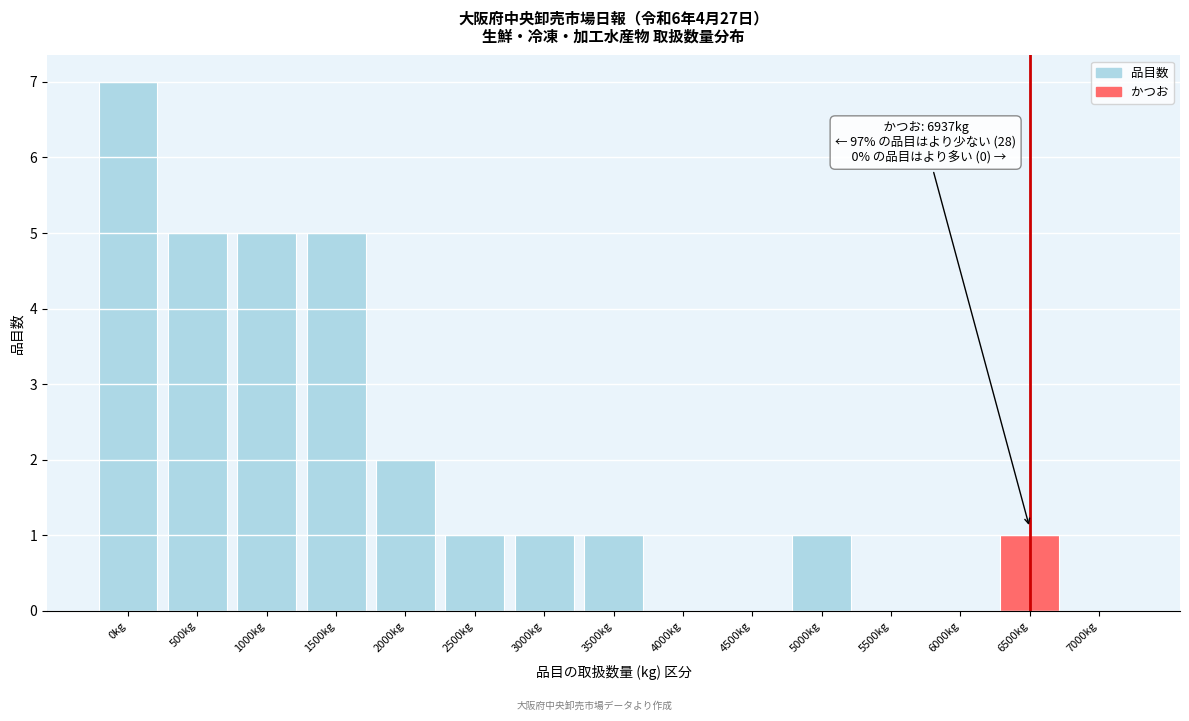

Reading left to right, what are all the values shown in this chart?

0kg=7	500kg=5	1000kg=5	1500kg=5	2000kg=2	2500kg=1	3000kg=1	3500kg=1	4000kg=0	4500kg=0	5000kg=1	5500kg=0	6000kg=0	6500kg=1	7000kg=0